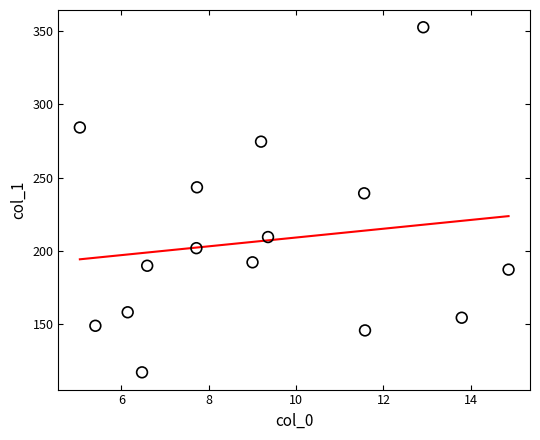

What Y value in the scatter plot is closest to 234?

239.2